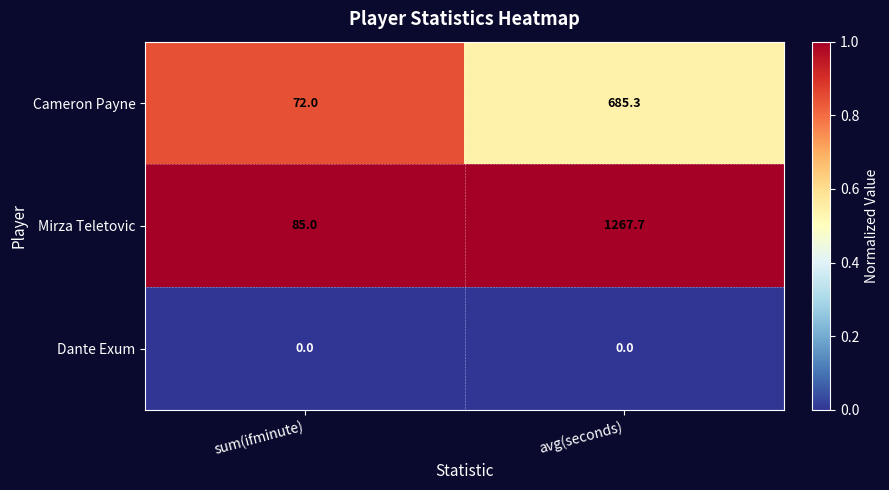

What is the total value across all series at sum(ifminute)?

157.0